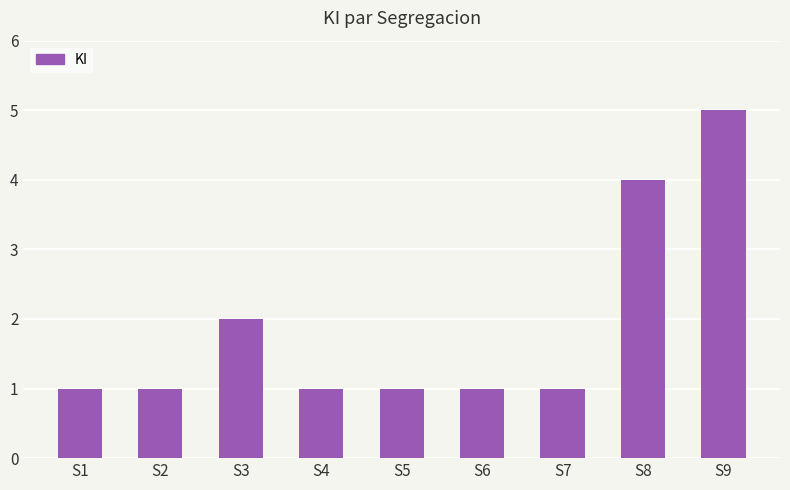

True or false: the data shows 0 at S1.

False